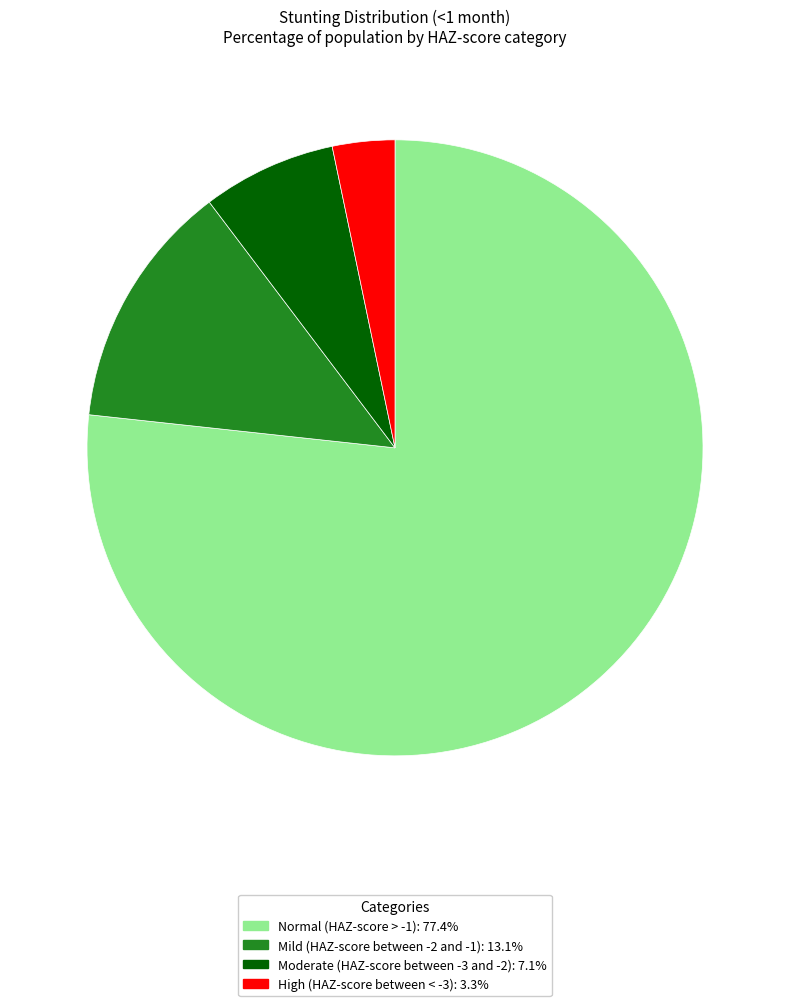

Is the sum of Normal (HAZ-score > -1) and Moderate (HAZ-score between -3 and -2) greater than half?

Yes